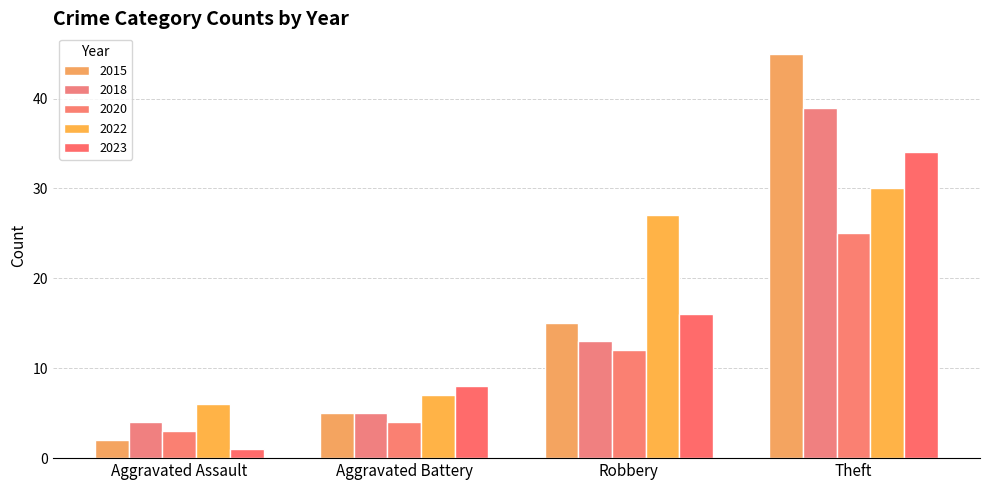

What is the difference between the second highest and minimum values in the 2015 series?

13